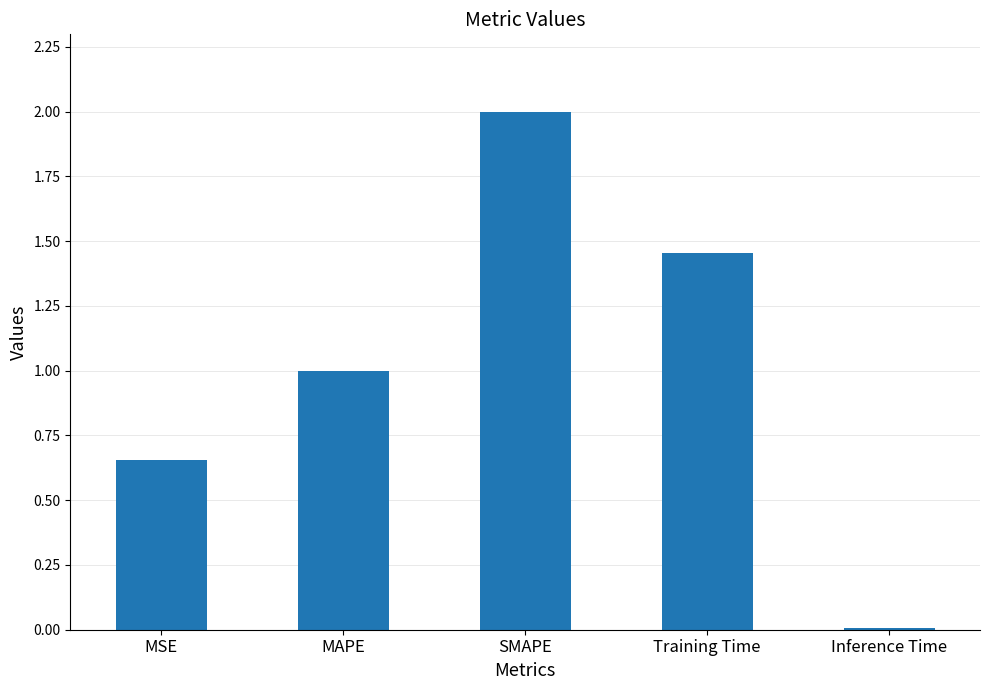

Which category has the highest value across all series?

SMAPE